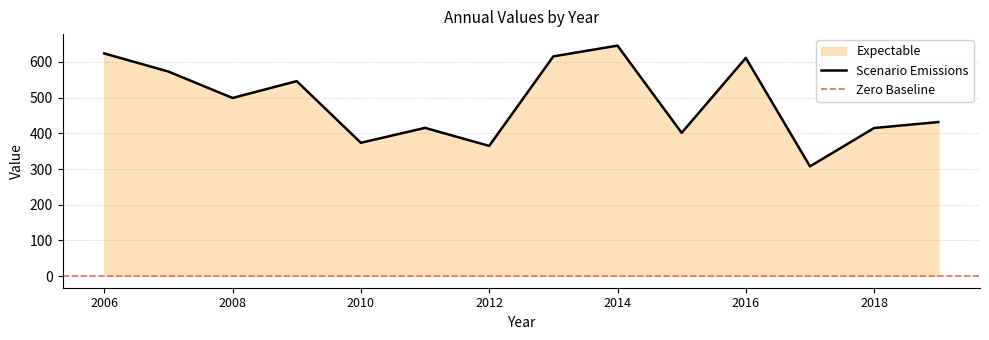

What is the maximum value shown in the chart?

645.7